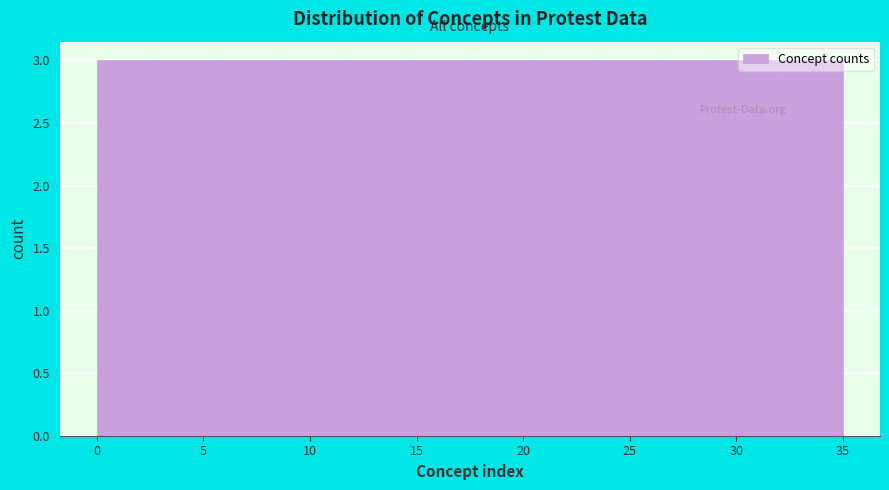

What is the height of the bar covering 23.5 to 26.5 on the x-axis? Neither the bar edges nor the heights are printed on the chart, so give them approximately, as read against the axes.

3